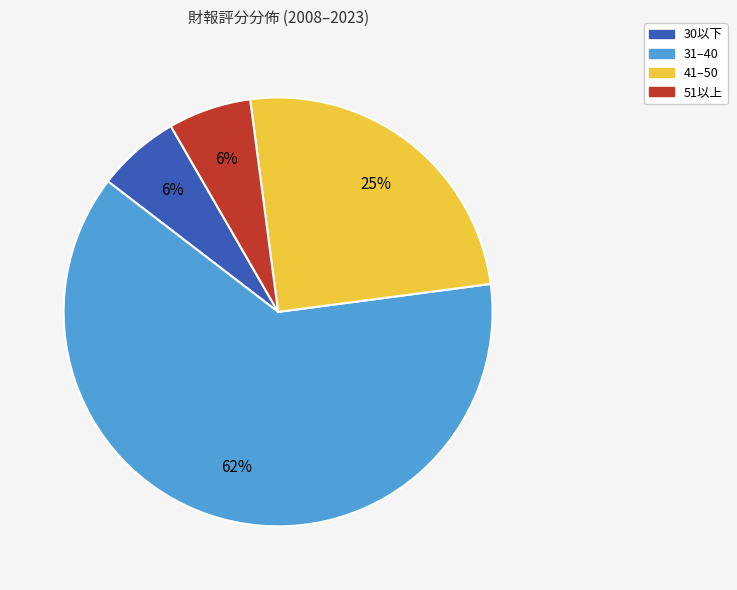

Does any single category account for the majority?

Yes